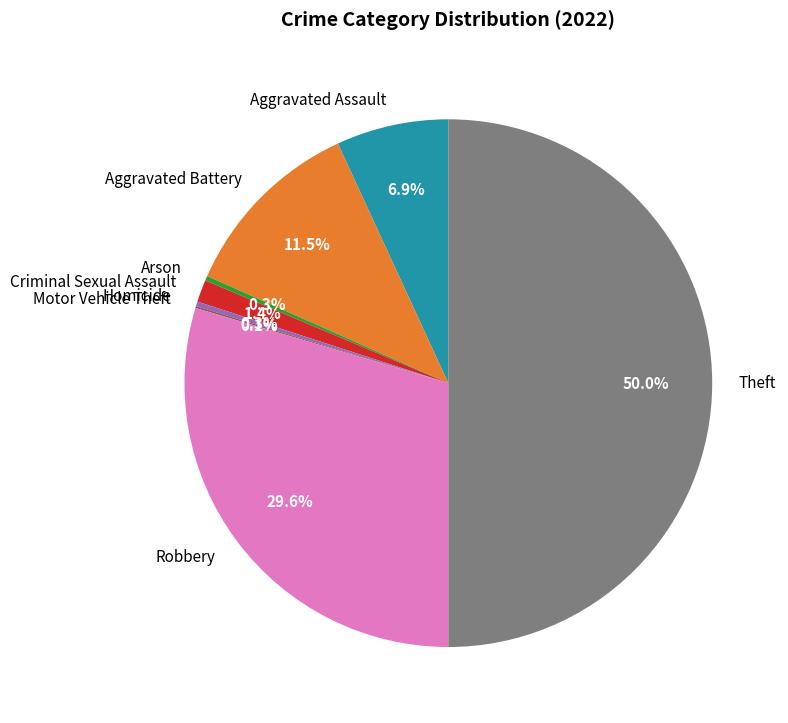

Which has a higher value, Aggravated Assault or Robbery?

Robbery